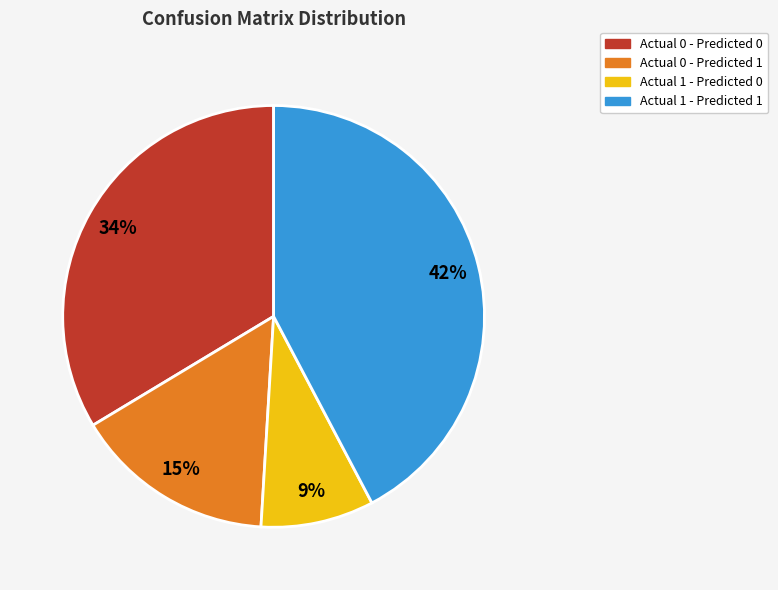

Does Actual 0 - Predicted 0 account for over 50% of the chart?

No